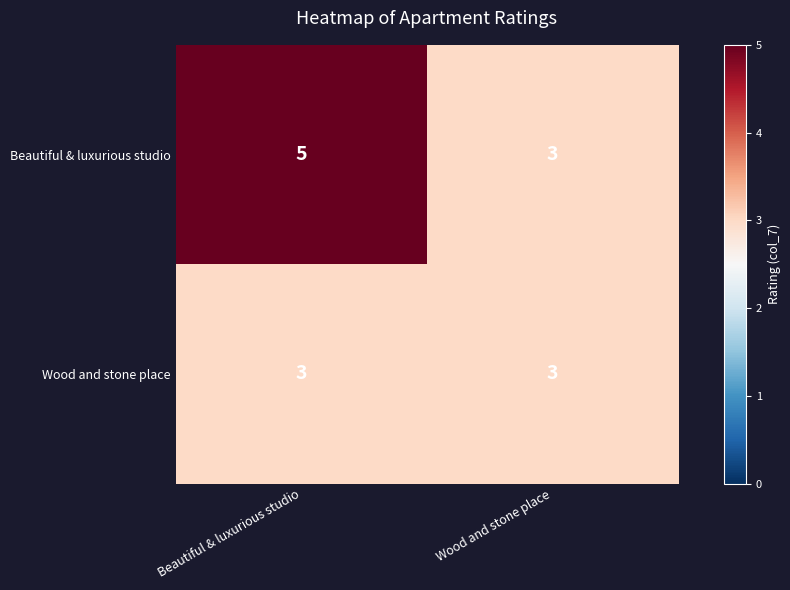

What is the maximum value for Wood and stone place?

3